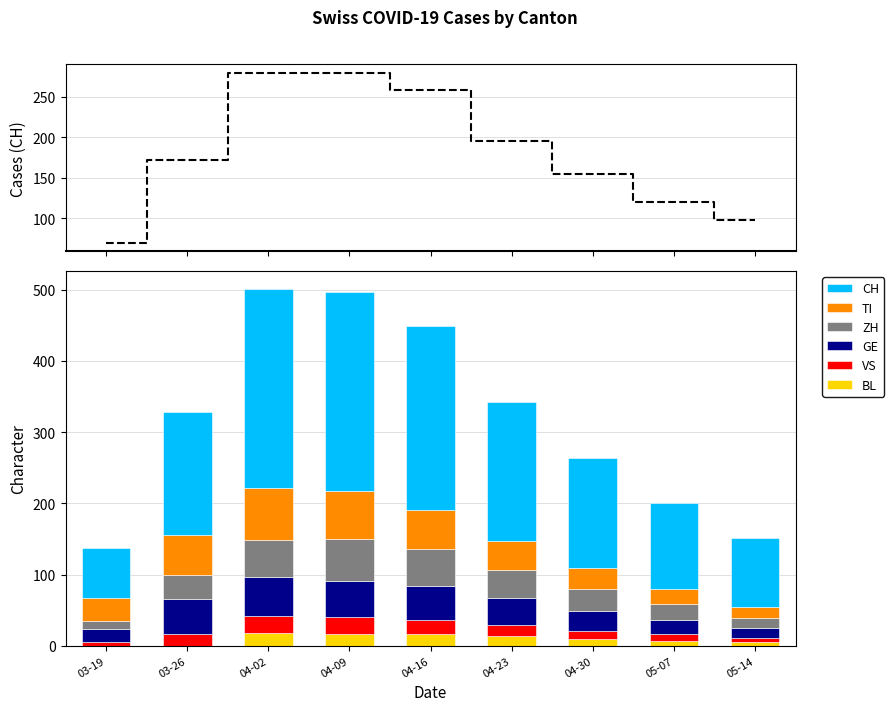

Reading left to right, extract all data points from this chart.

CH: 70	172	279	280	258	195	155	120	98
BL: 0	0	18	17	16	13	9	7	5
VS: 5	17	24	23	20	16	12	9	6
GE: 18	48	54	51	48	38	28	20	14
ZH: 12	35	53	59	52	40	30	22	14
TI: 32	56	73	67	55	40	30	22	15